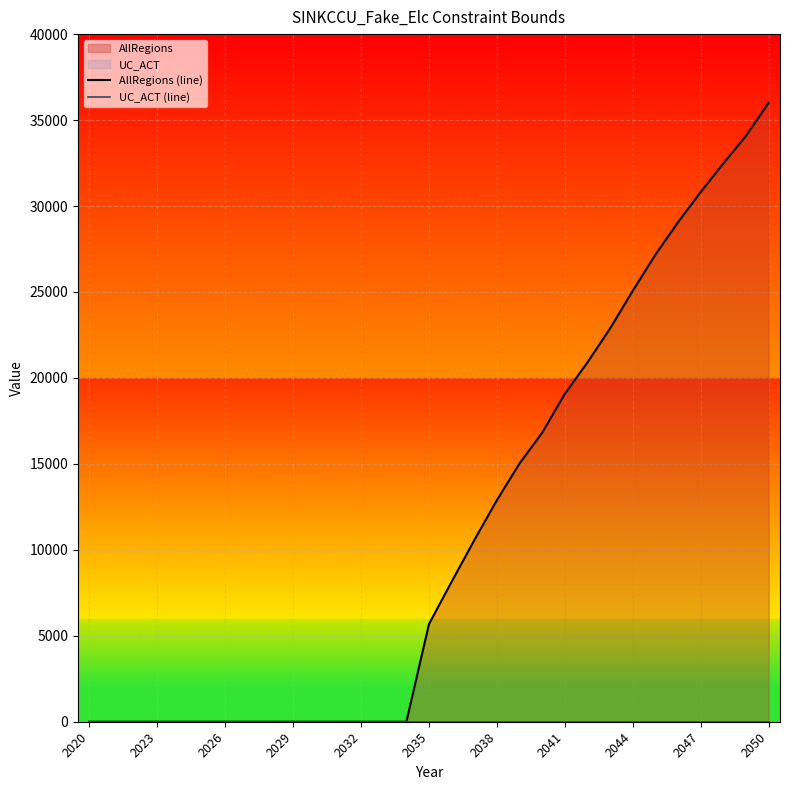

What position from the right is 20?

11